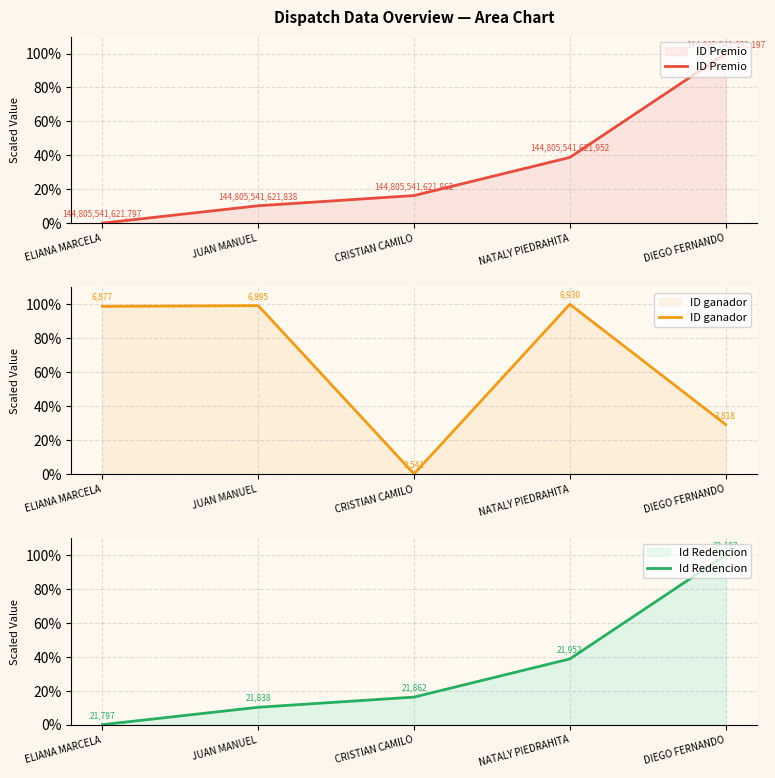

How many lines are shown in the chart?

3